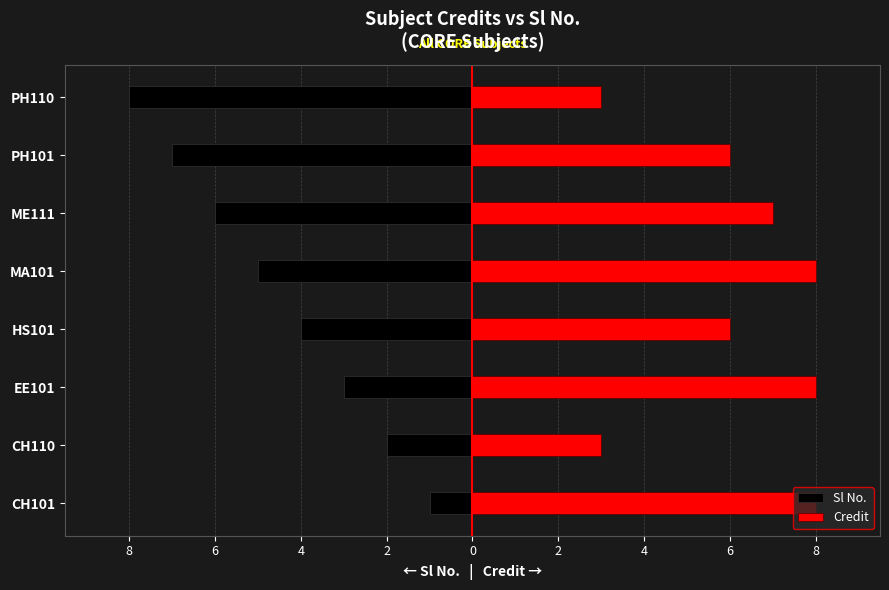

What is the sum of the Credit values at CH110 and CH101?

11